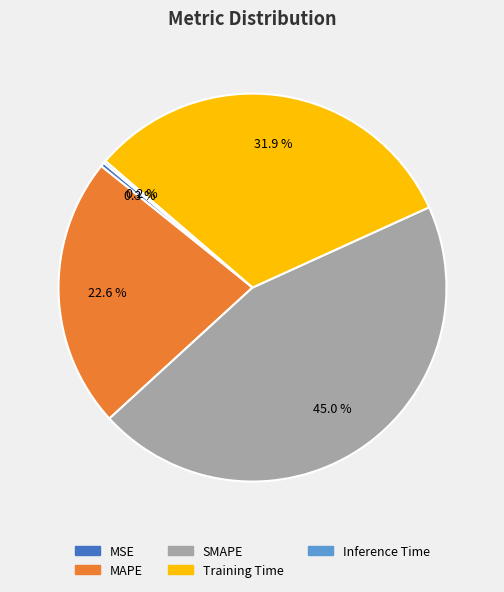

Which has a higher value, MSE or Training Time?

Training Time